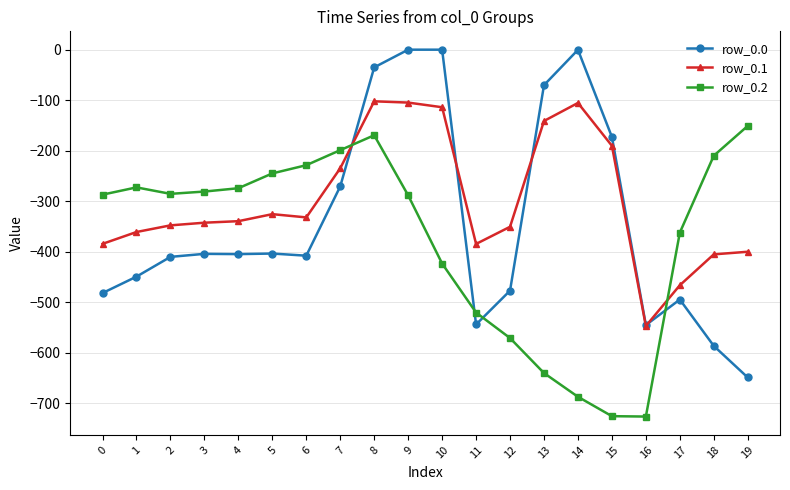

Rank the series by their average value, from highest to lowest.

row_0.1, row_0.0, row_0.2